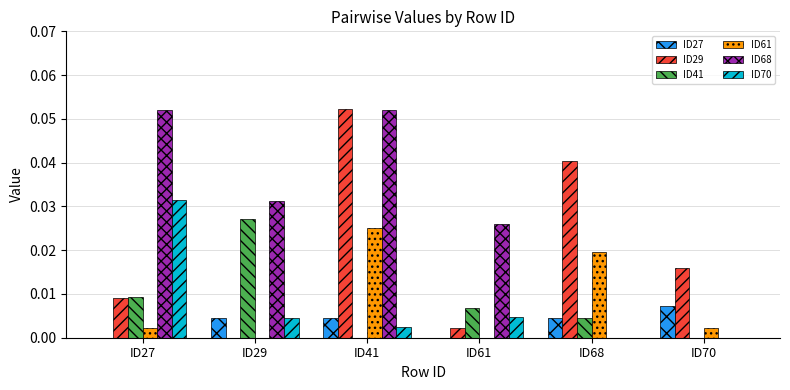

Which series changed the most between ID27 and ID70?

ID68